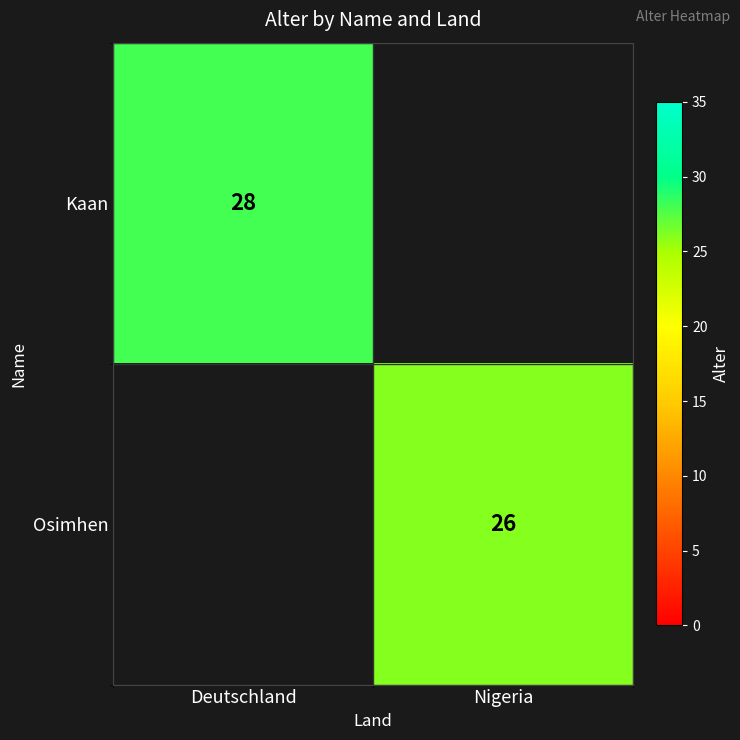

Count the number of categories in the chart.

2